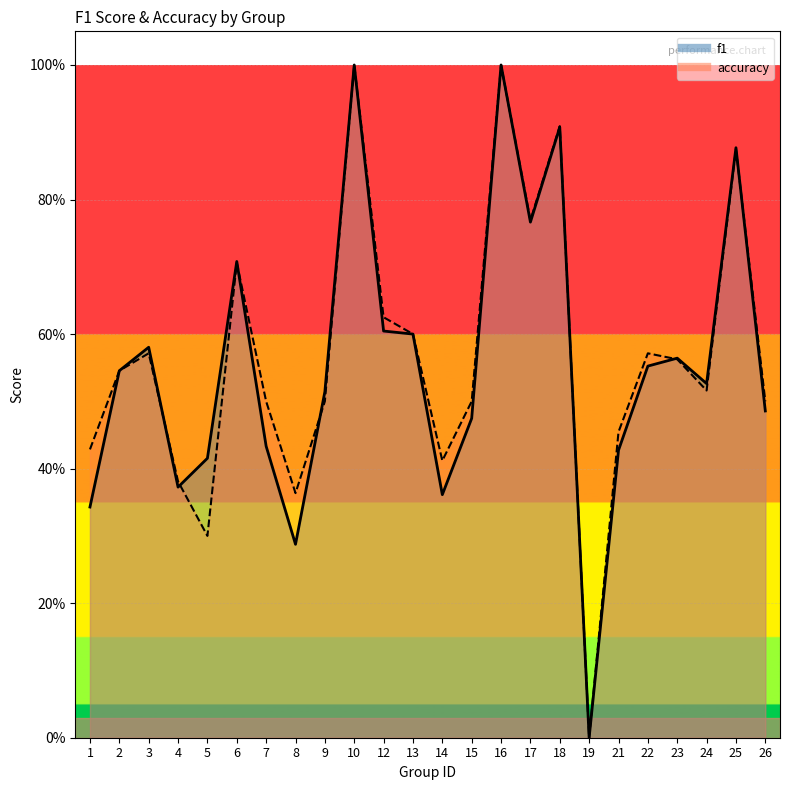

What is the difference between the maximum and minimum values in the accuracy series?

1.0